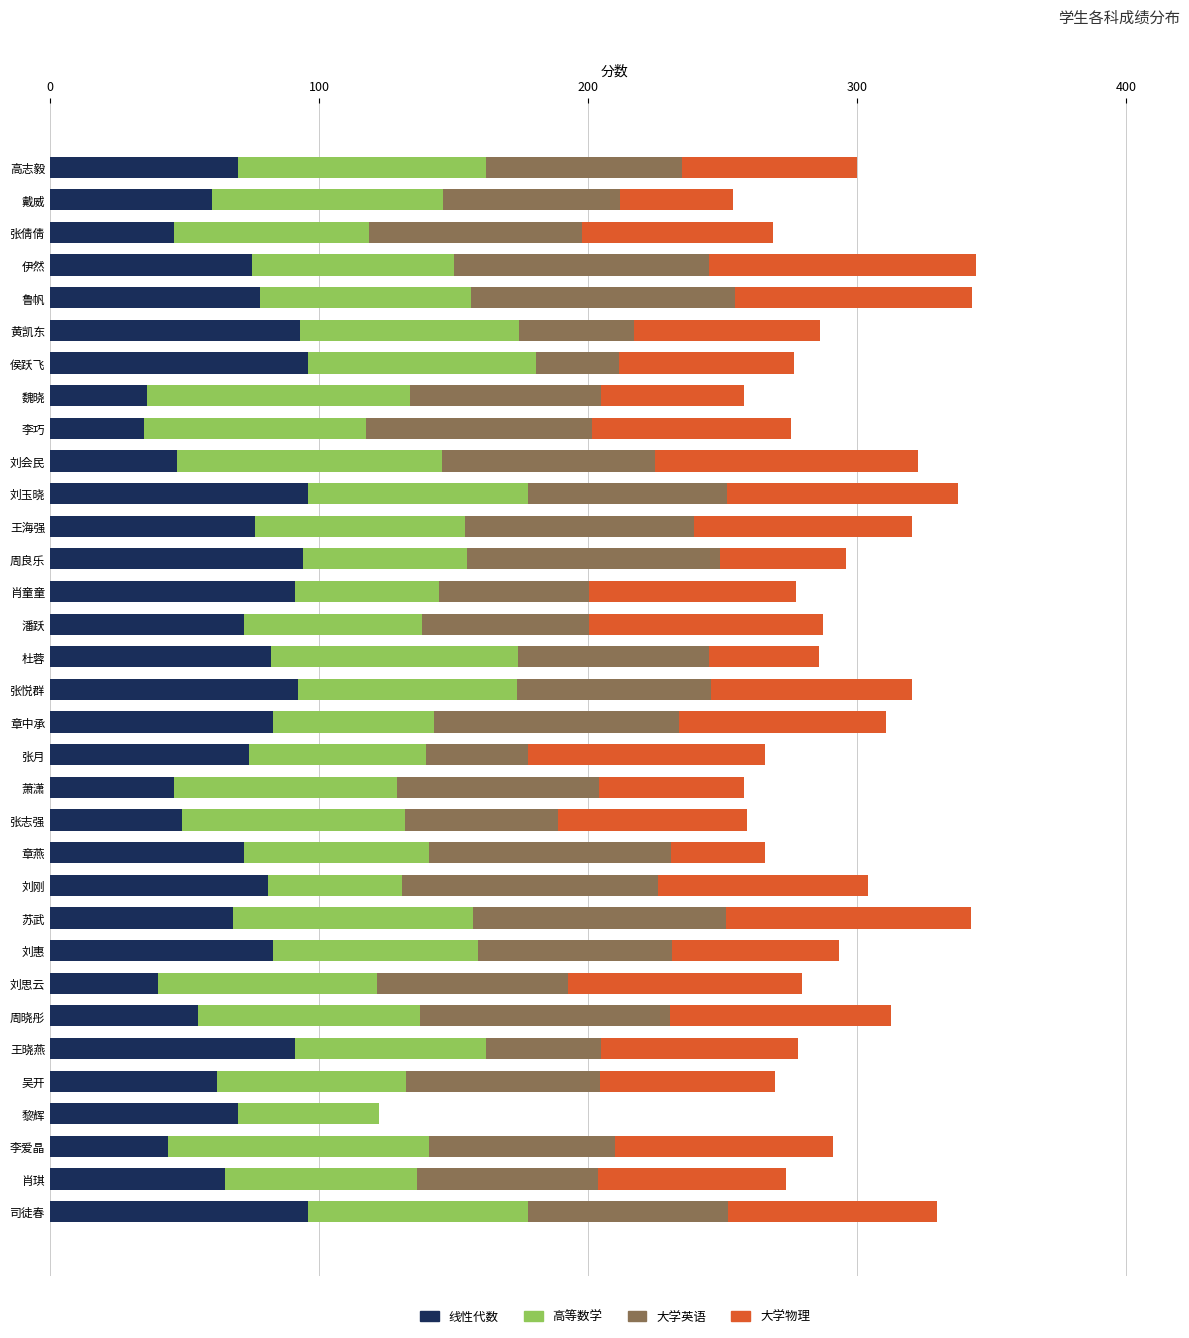

Count the number of categories in the chart.

33